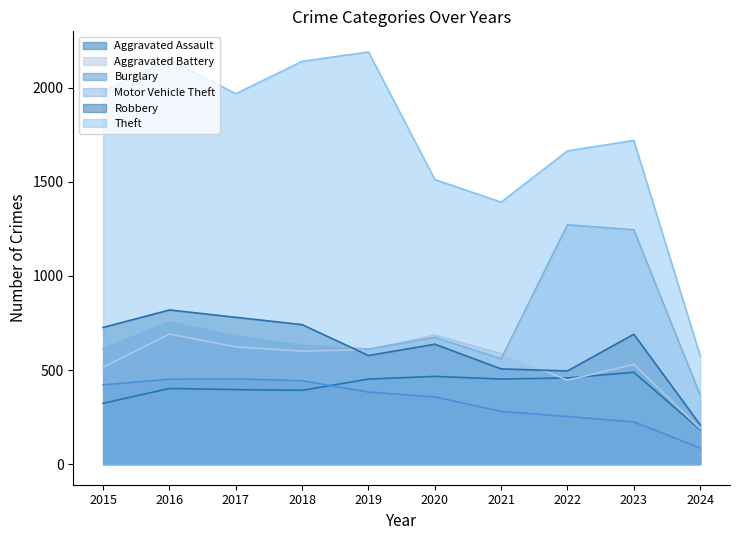

What is the sum of all Theft values?

17291